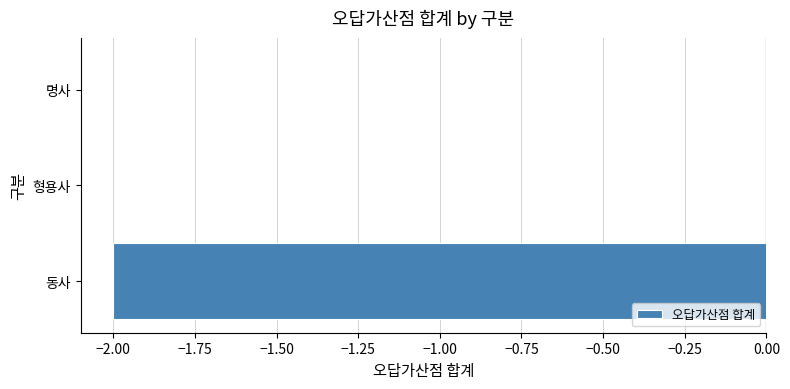

The chart shows a value of -3 at 동사. True or false?

False